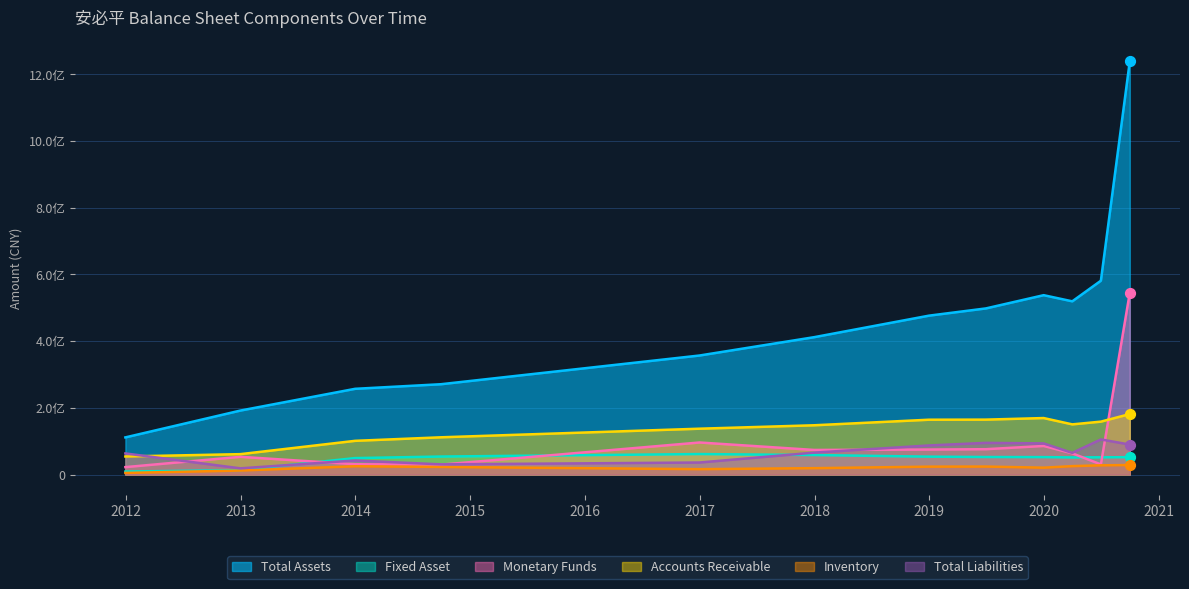

What are all the series names shown in the legend?

Total Assets, Fixed Asset, Monetary Funds, Accounts Receivable, Inventory, Total Liabilities